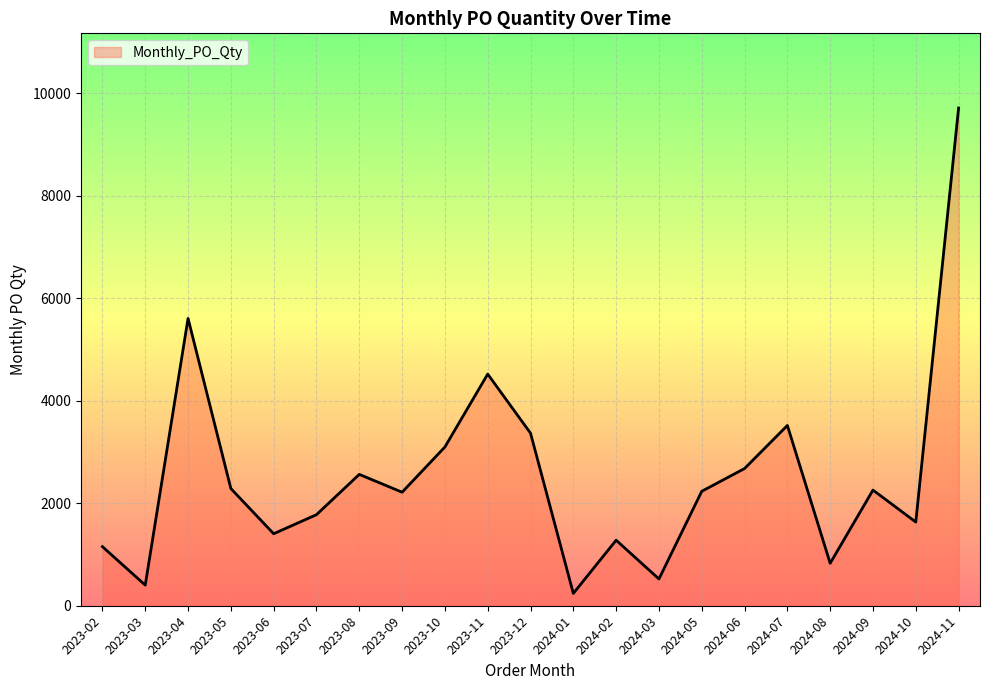

What is the difference between the values at 2023-05 and 2023-12?

1080